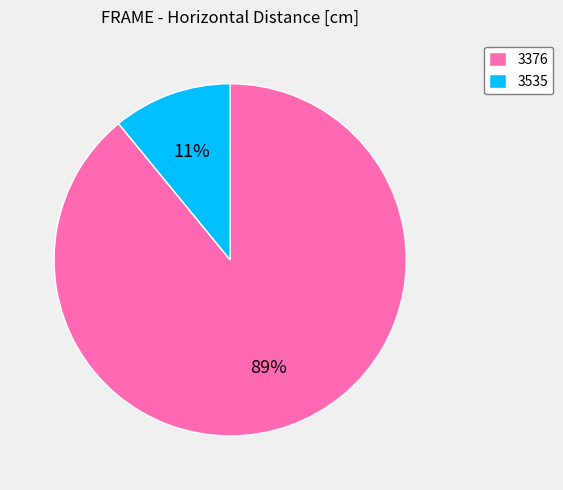

Is the sum of 3535 and 3376 greater than half?

Yes